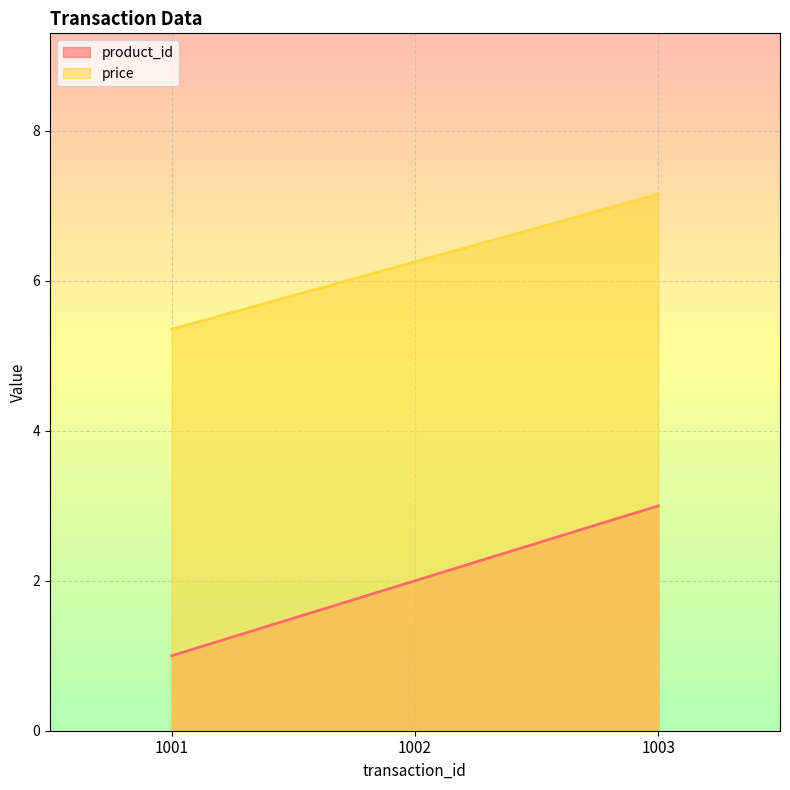

What is the sum of the price values at 1003 and 1002?

13.4